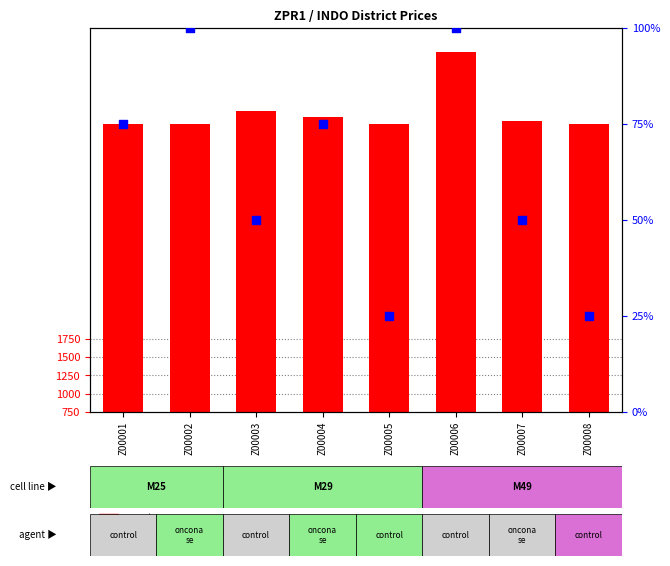

At which category is the sum across all series the highest?

Z00006